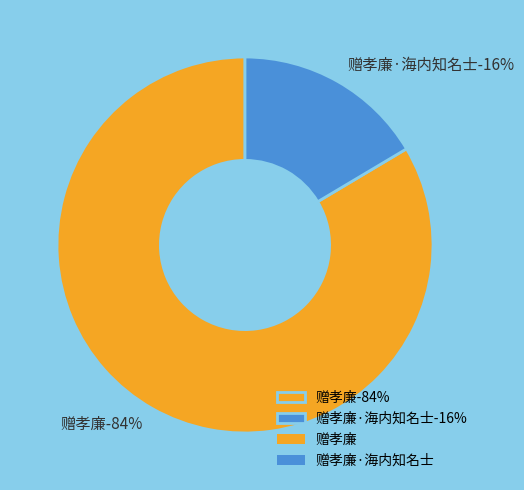

Rank the categories by value from highest to lowest.

赠孝廉, 赠孝廉·海内知名士